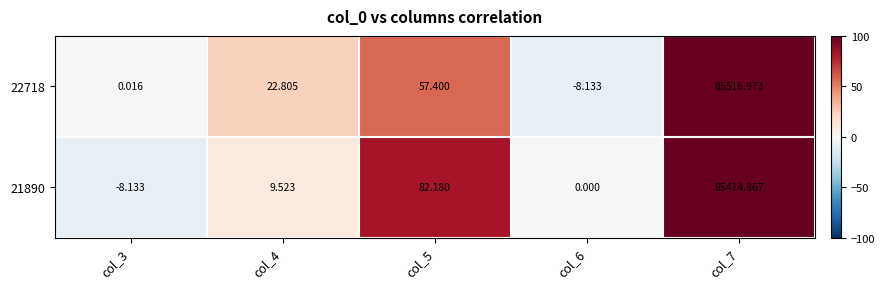

Is the value of 22718 at col_5 greater than the value of 21890 at col_3?

Yes